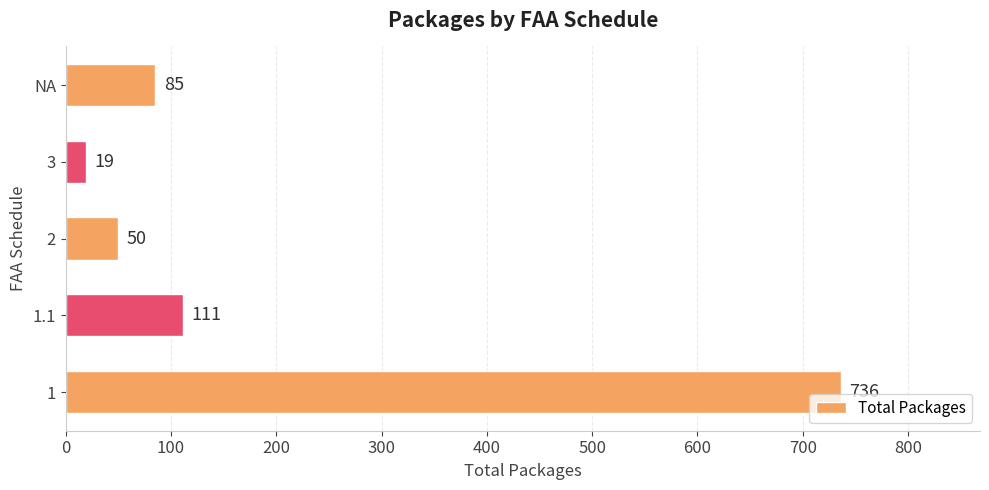

Which label corresponds to the smallest value in the chart?

3